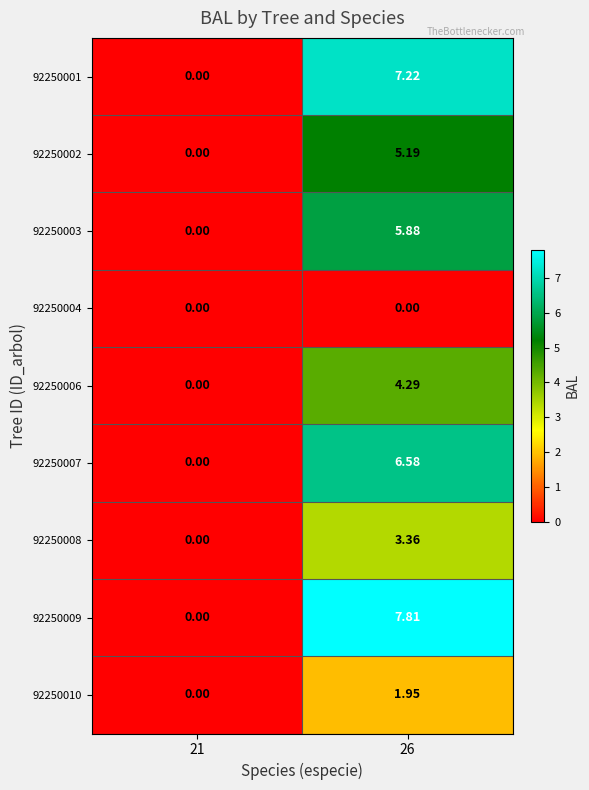

Is the value of 92250003 at 21 greater than the value of 92250008 at 26?

No